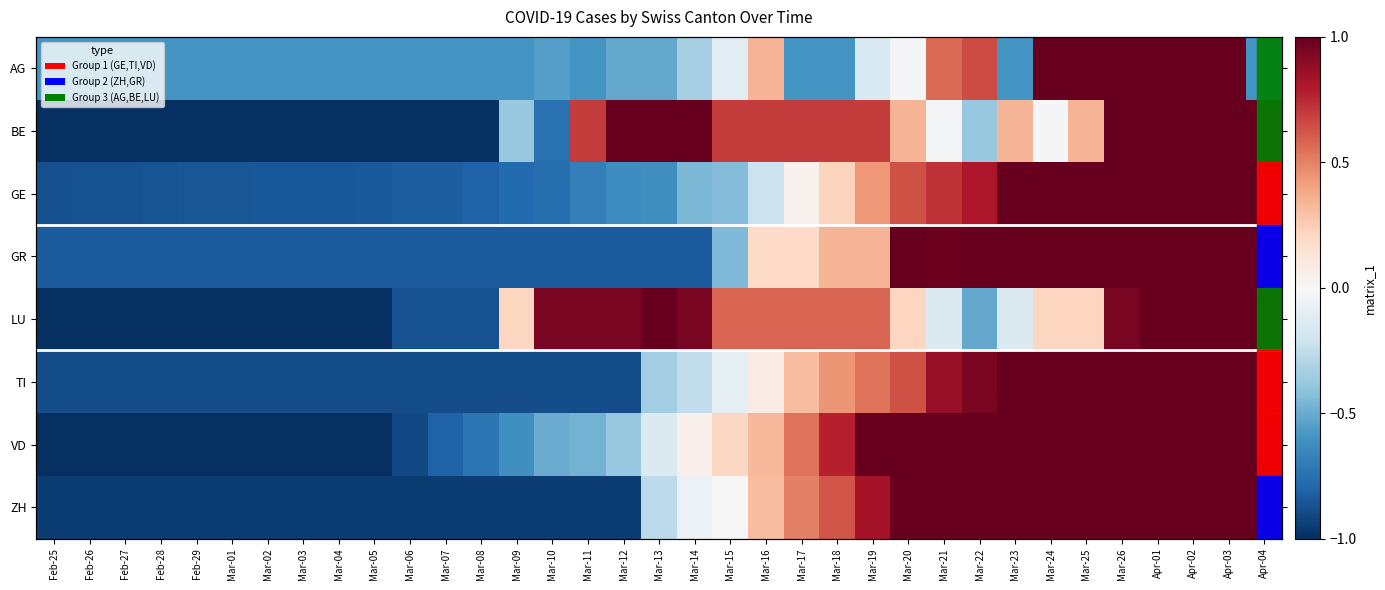

What is the difference between the highest and lowest values at Mar-06?

0.4